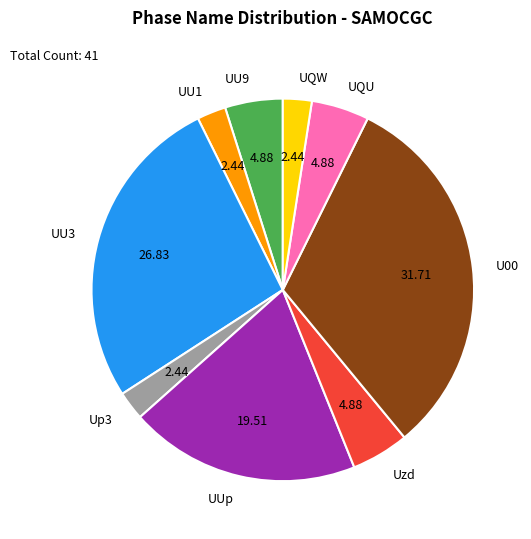

Which category has the biggest portion of the pie?

U00